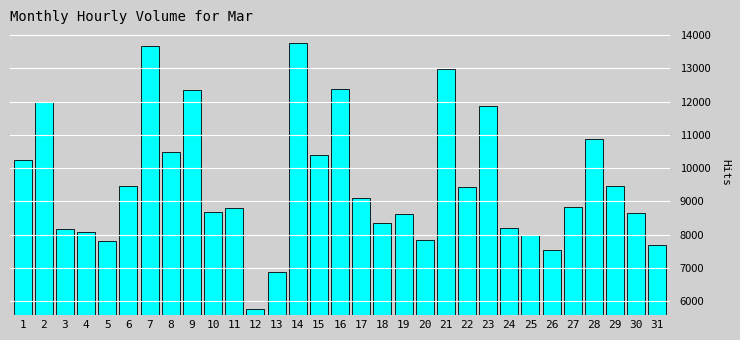

Is it true that the value at 6 is 9450?

True